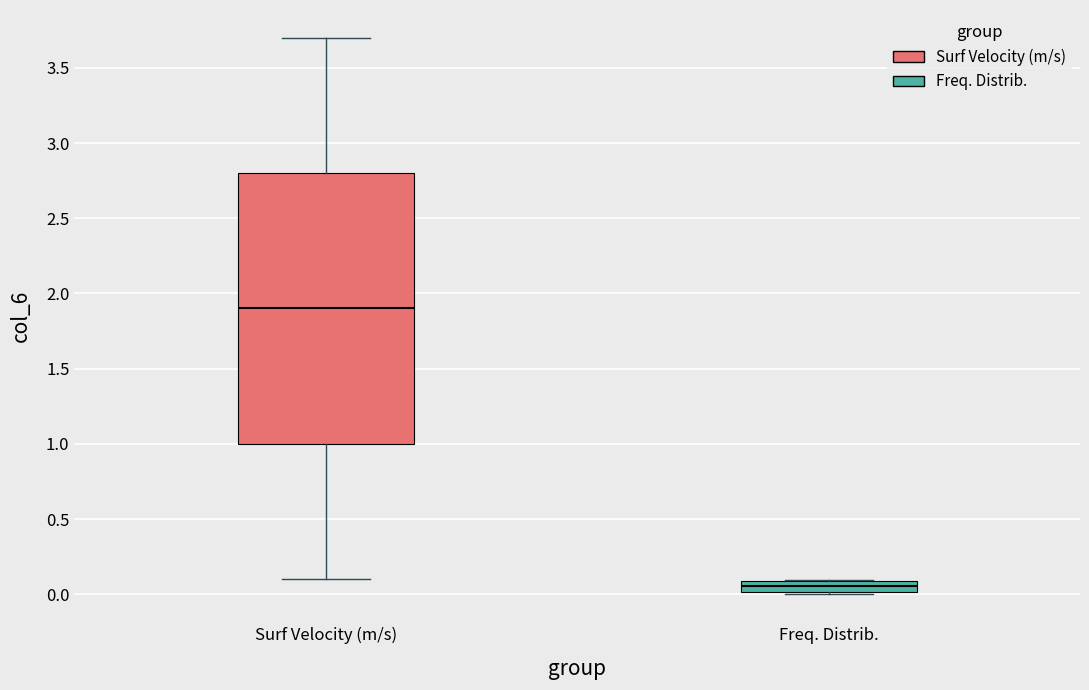

Which box has the lowest median line?

Freq. Distrib.